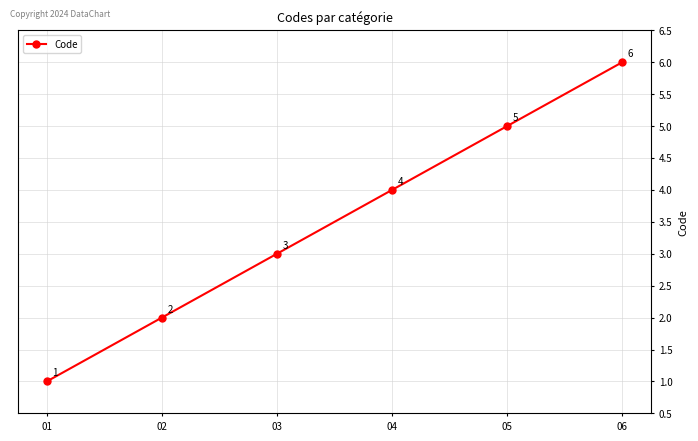

What is the value of the 6th point from the left?

6